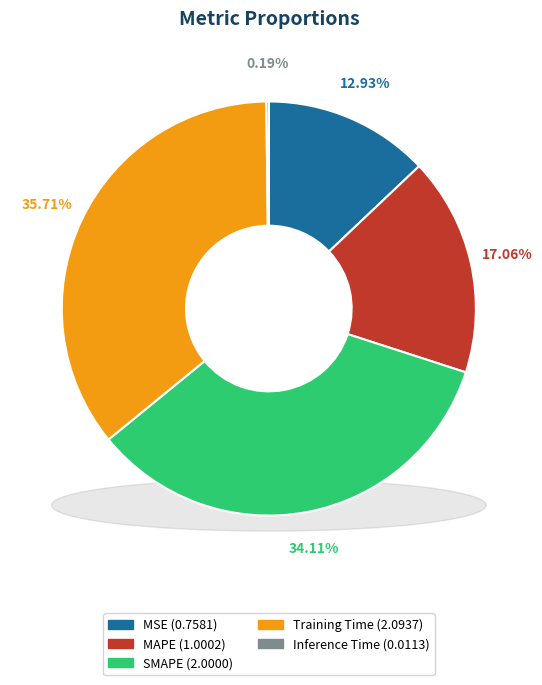

How many segments does this pie chart have?

5